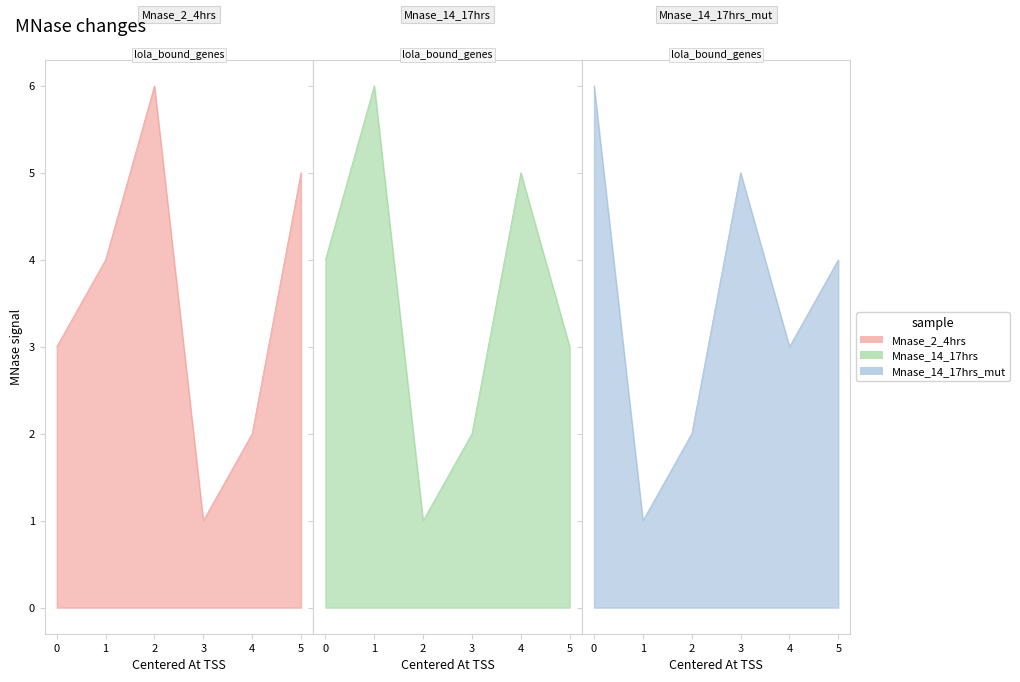

At how many categories does at least one series exceed 4?

6